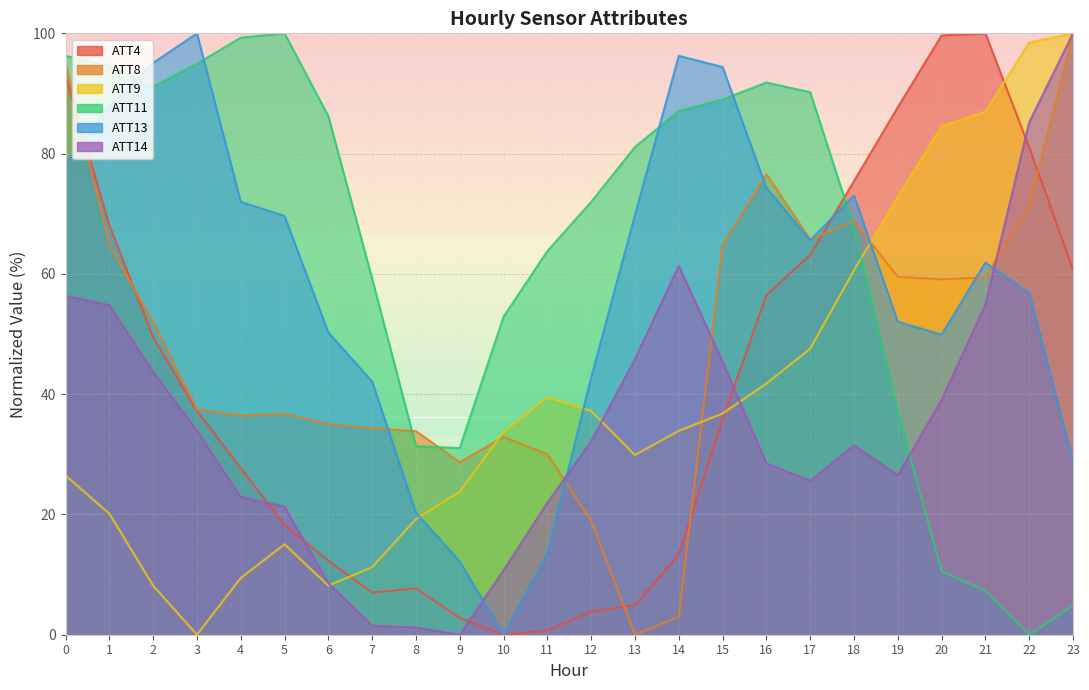

True or false: ATT14 has a value of 79.7 at 15.

False